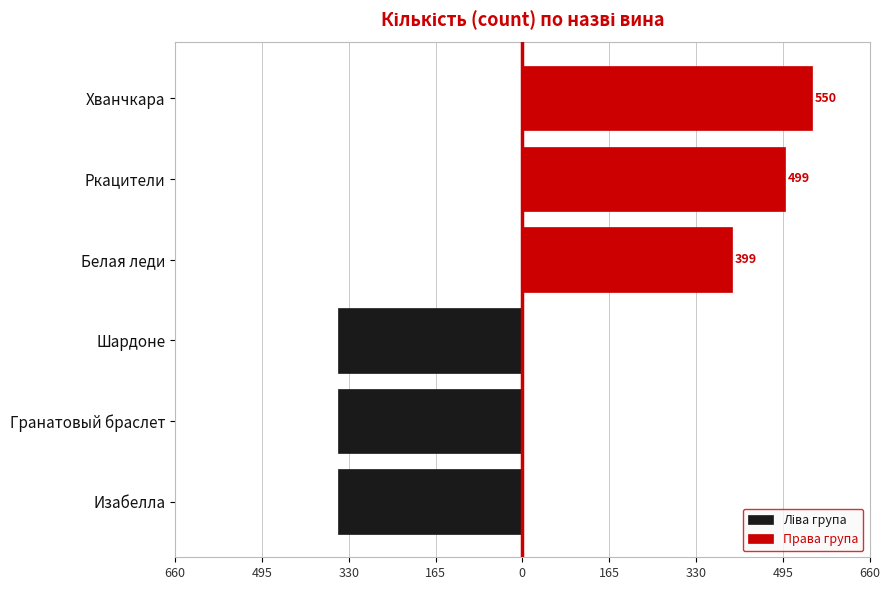

Count the number of data series in this chart.

2